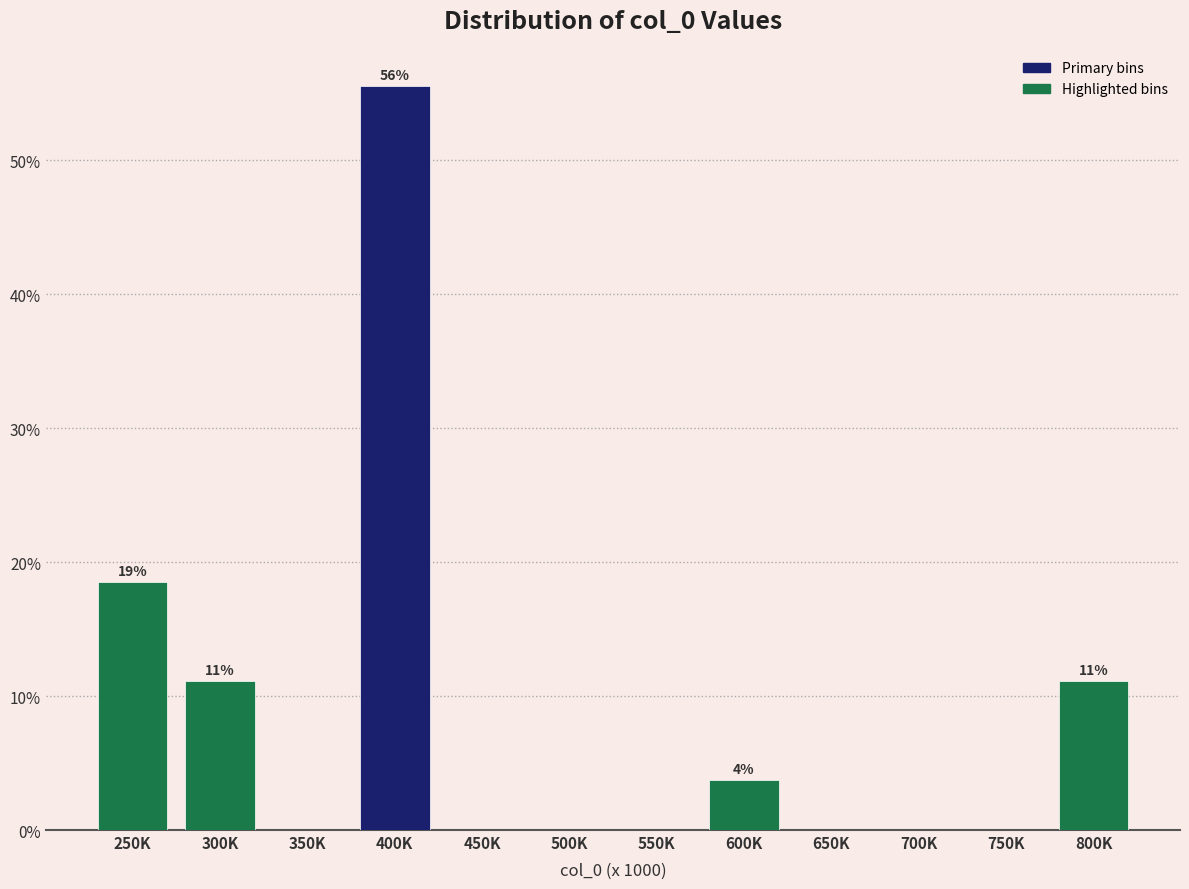

Reading left to right, transcribe all the data shown in this chart.

250K=18.5	300K=11.1	350K=0.0	400K=55.6	450K=0.0	500K=0.0	550K=0.0	600K=3.7	650K=0.0	700K=0.0	750K=0.0	800K=11.1